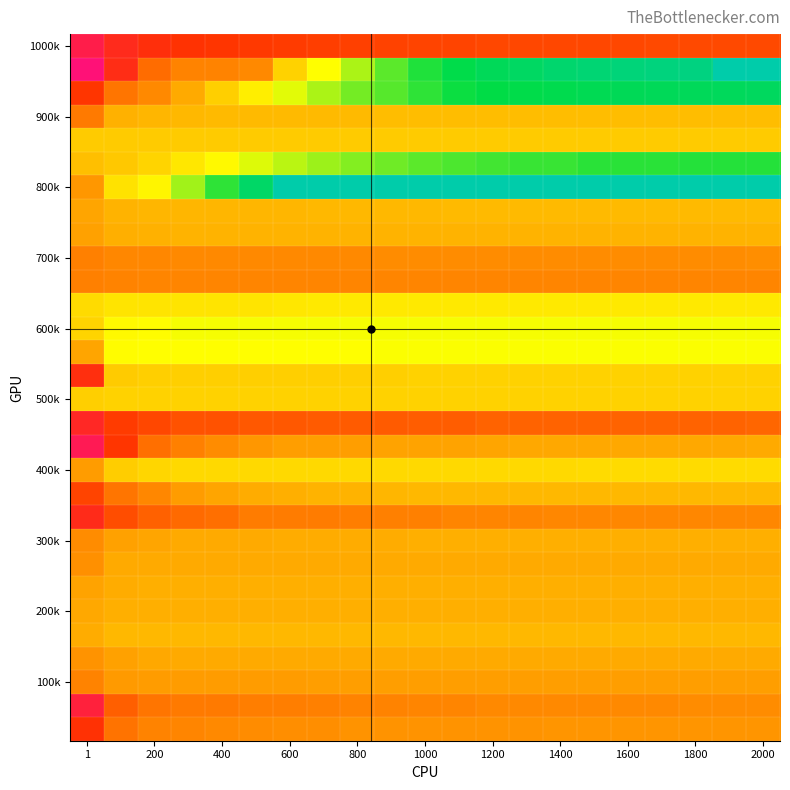

Which category has the lowest value across all series?

19